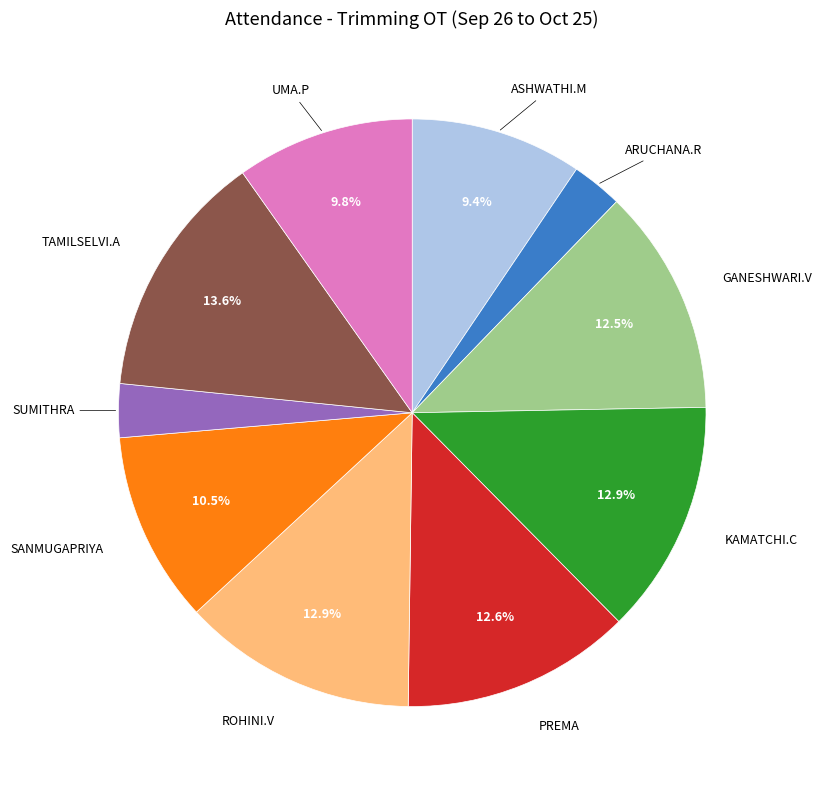

Which has a higher value, TAMILSELVI.A or ARUCHANA.R?

TAMILSELVI.A